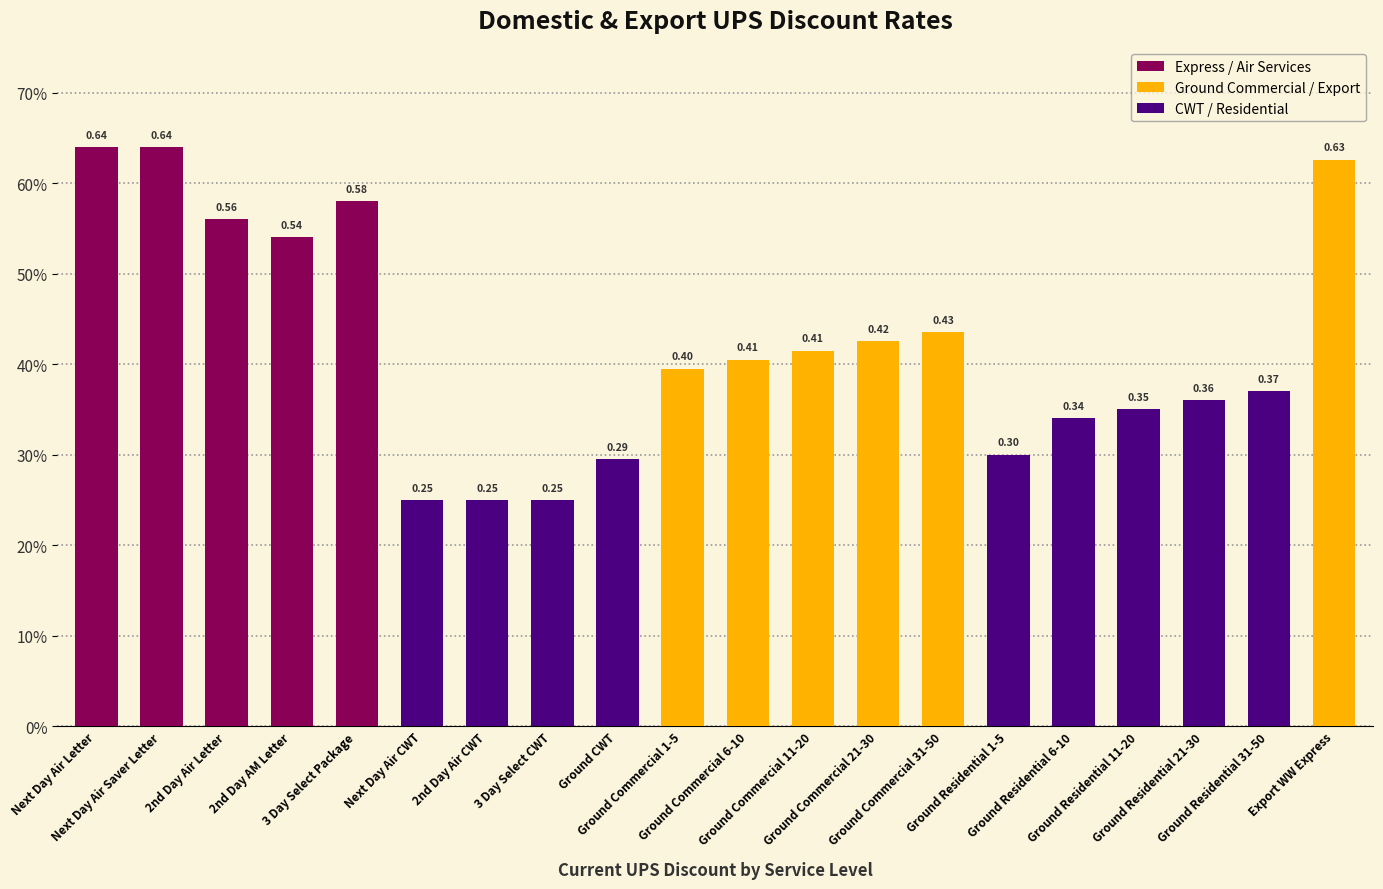

Does the chart contain any negative values?

No